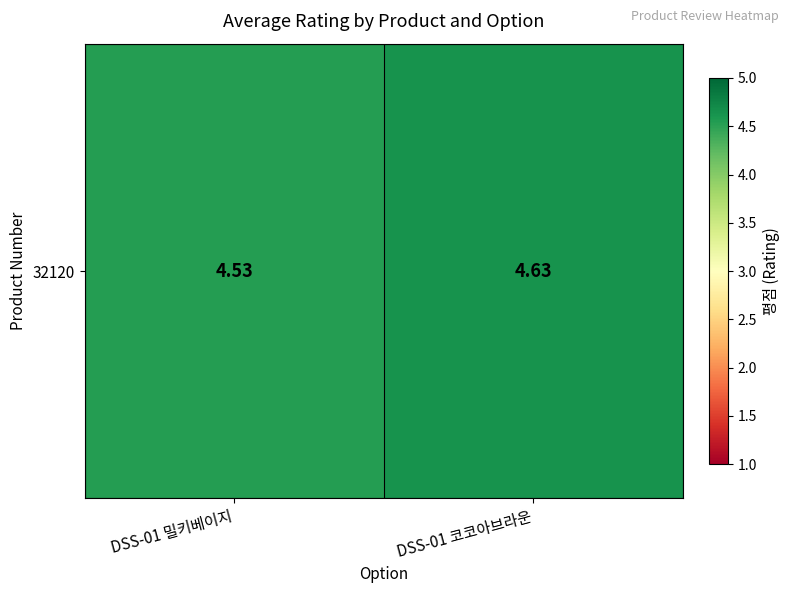

Reading right to left, list all the values displayed in this chart.

DSS-01 코코아브라운=4.6	DSS-01 밀키베이지=4.5